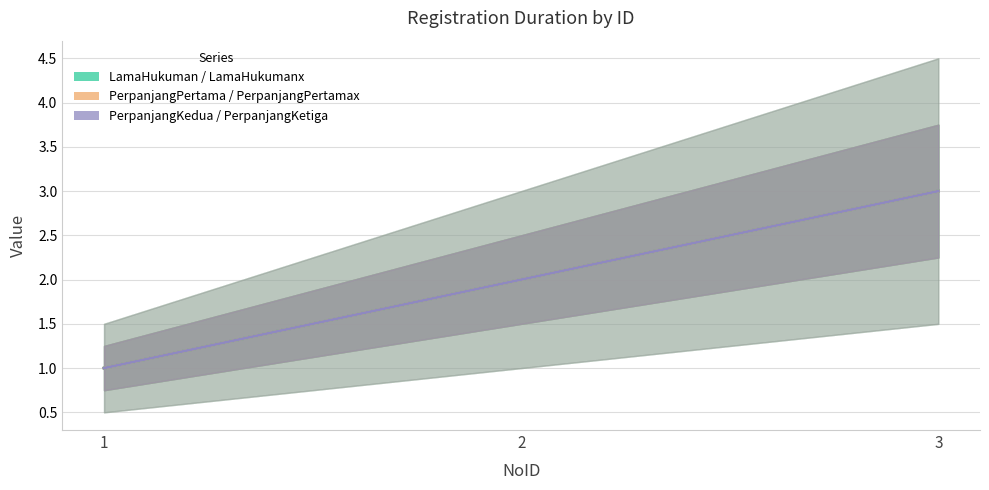

Is the value of LamaHukuman at 1 greater than the value of PerpanjangPertamax at 2?

No